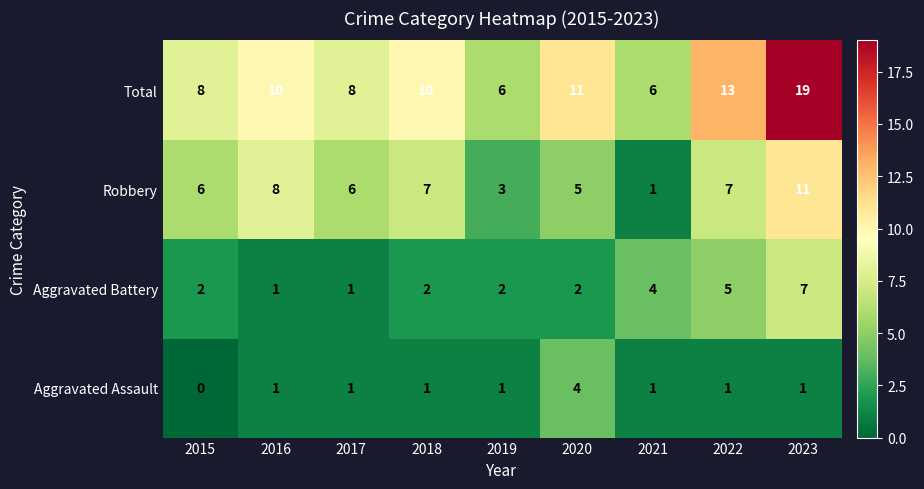

Which category has the lowest value across all series?

2015